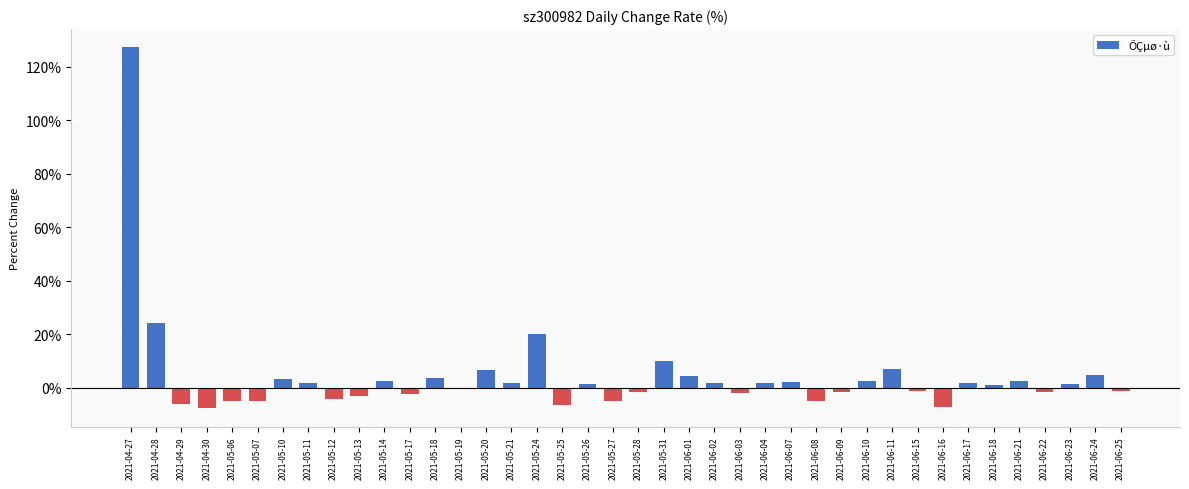

Is it true that the value at 2021-06-23 is 1.5?

True